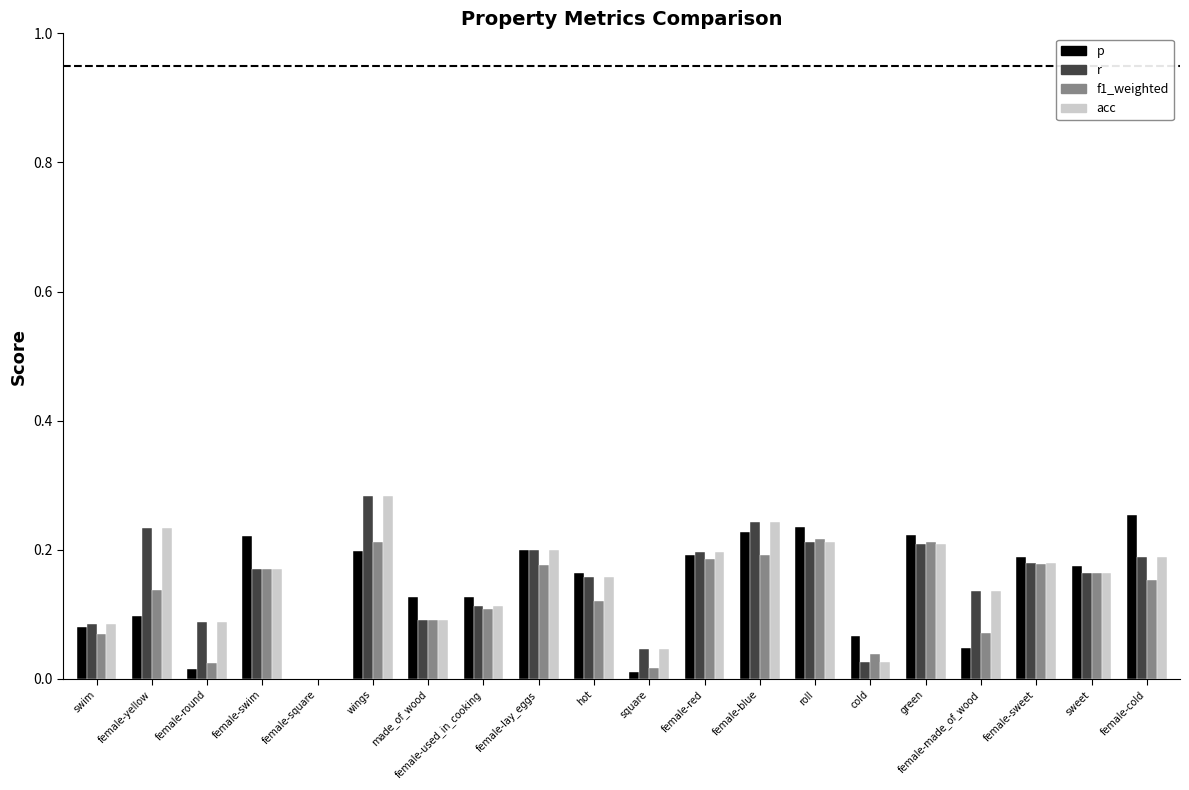

What are all the series names shown in the legend?

p, r, f1_weighted, acc